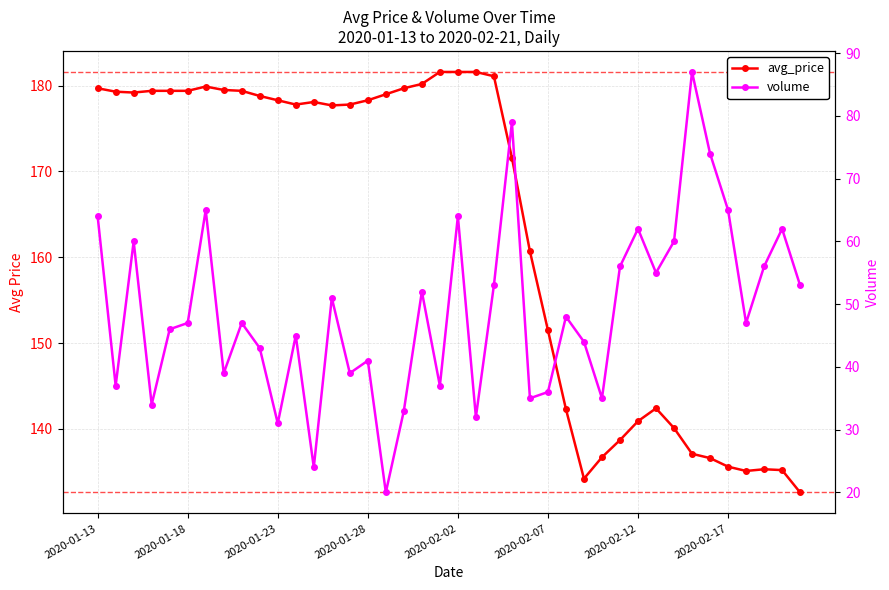

How many categories are shown in the chart?

40